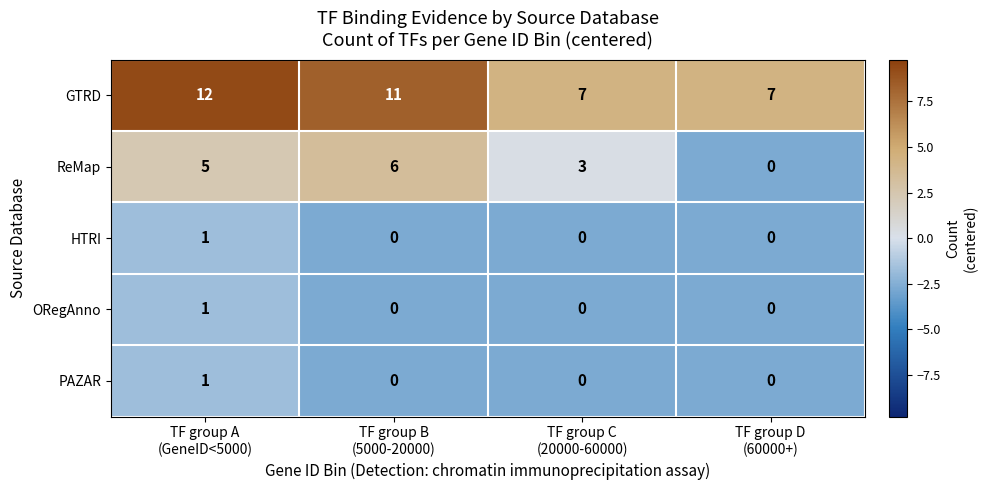

How many ORegAnno values are between 0 and 1?

4